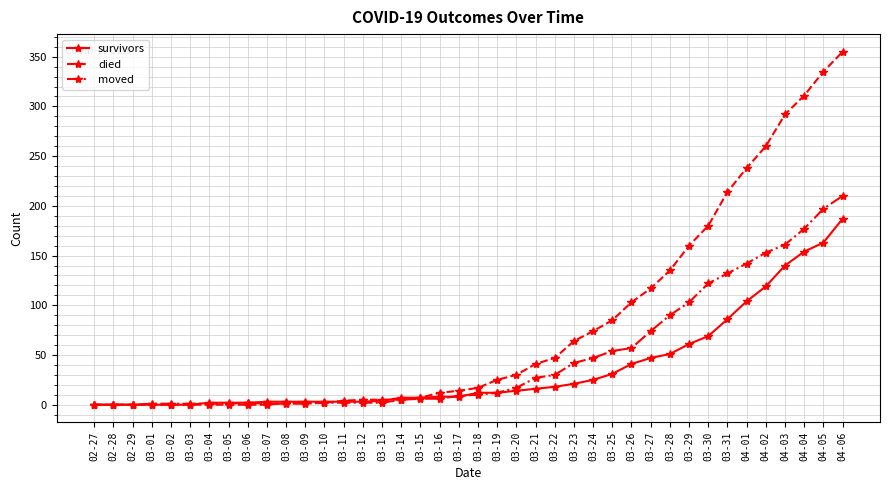

What position from the left is 03-24?

27